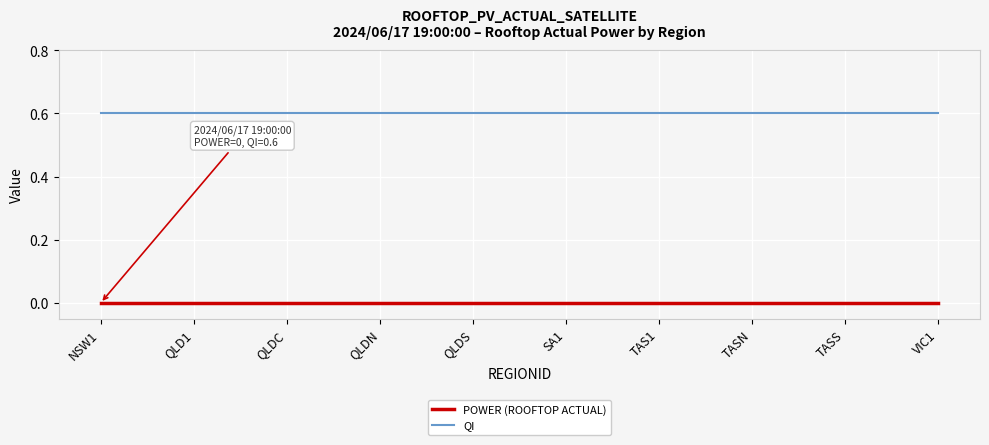

Rank the series at SA1 from lowest to highest value.

POWER (ROOFTOP ACTUAL), QI